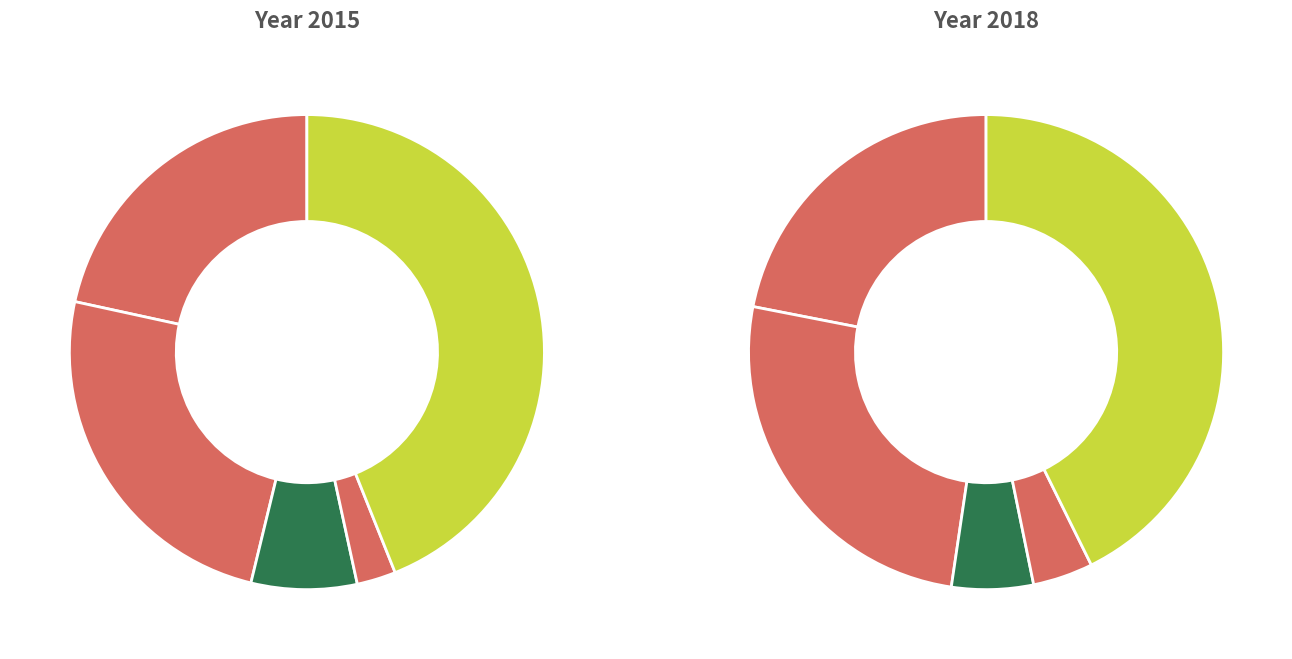

To the nearest percent, what is the average slice percentage?

20%